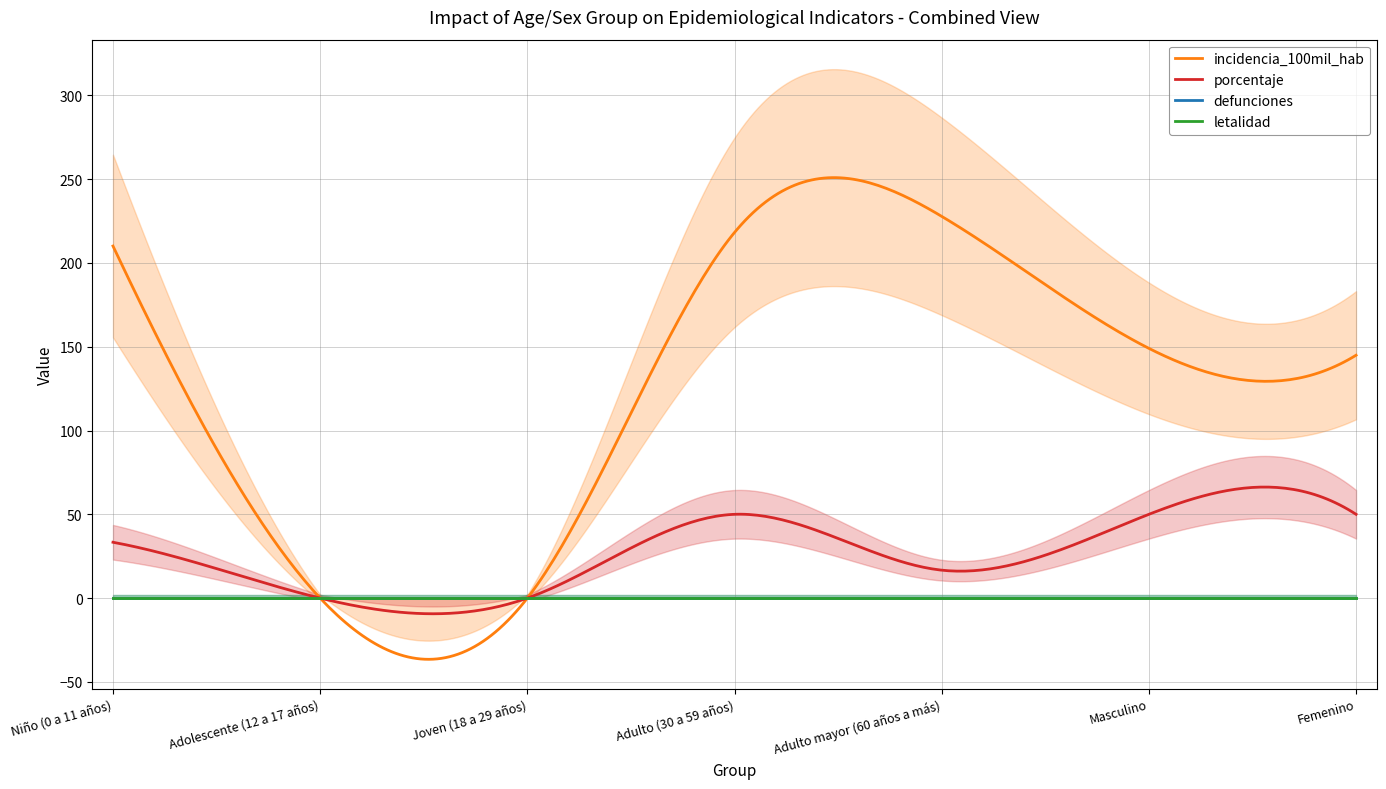

At how many categories does at least one series exceed 119?

5